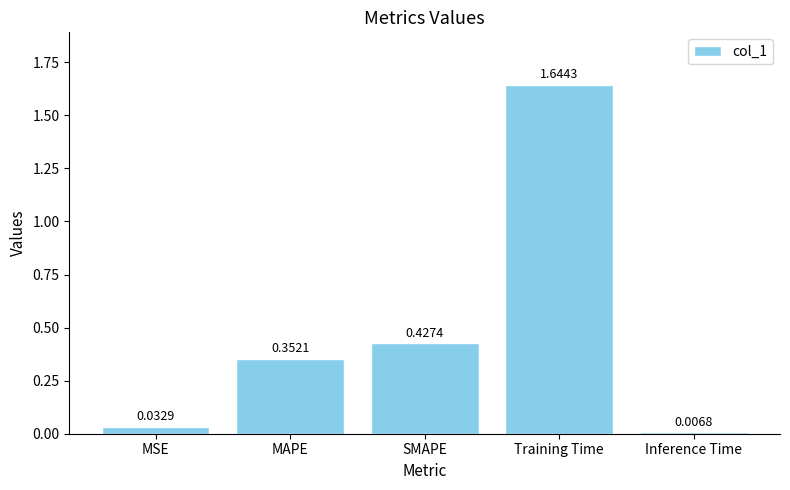

What is the label of the 4th bar from the left?

Training Time